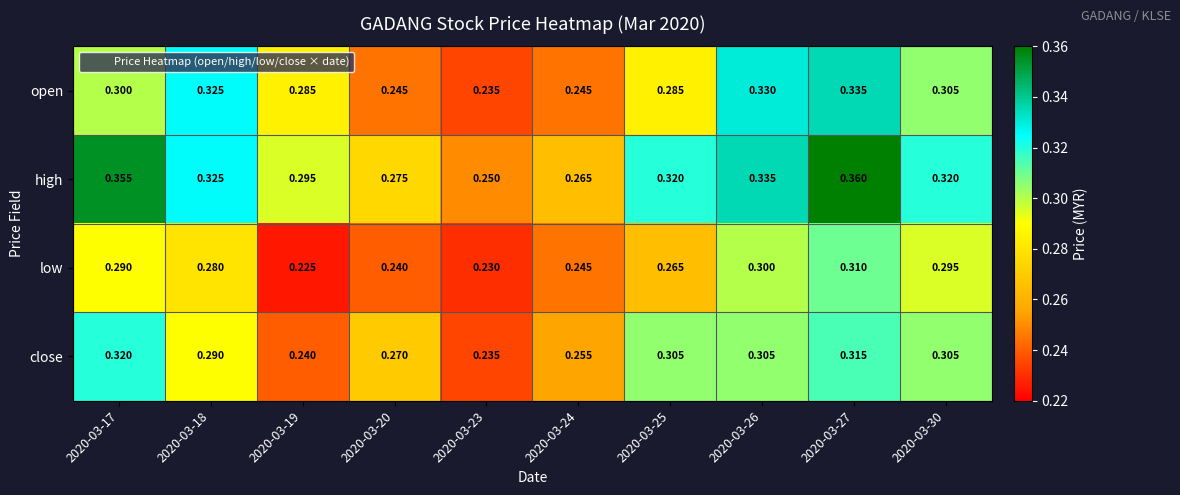

At how many categories does at least one series exceed 0?

10